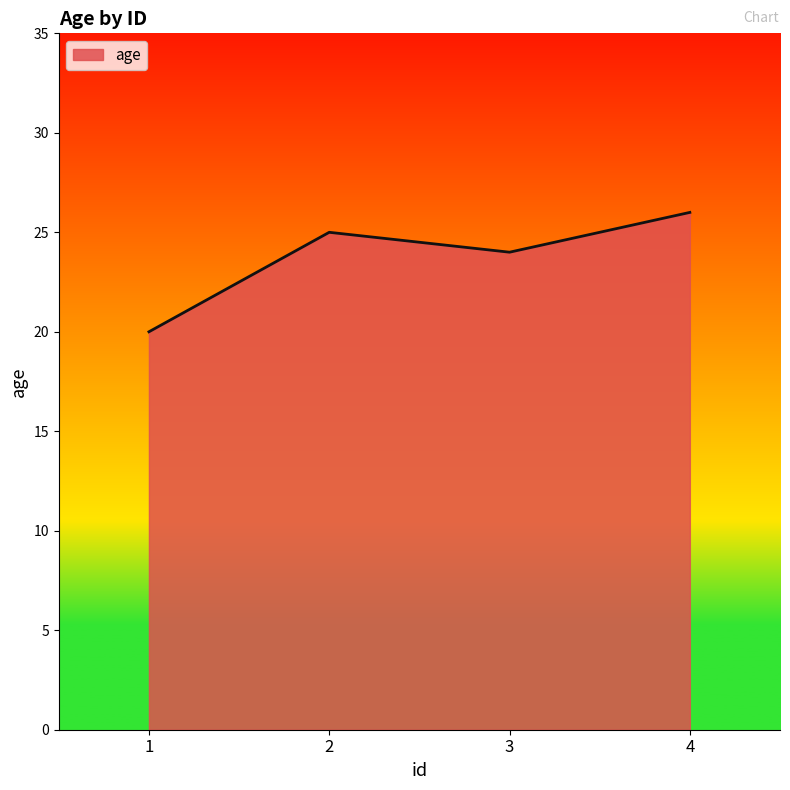

How many distinct data groups are displayed?

1